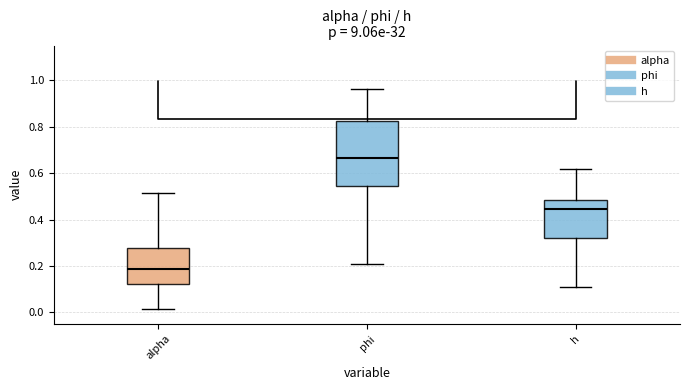

Where is the upper edge of the box for alpha on the y-axis? The values are not printed on the chart, so give them approximately, as read against the axis.

0.28